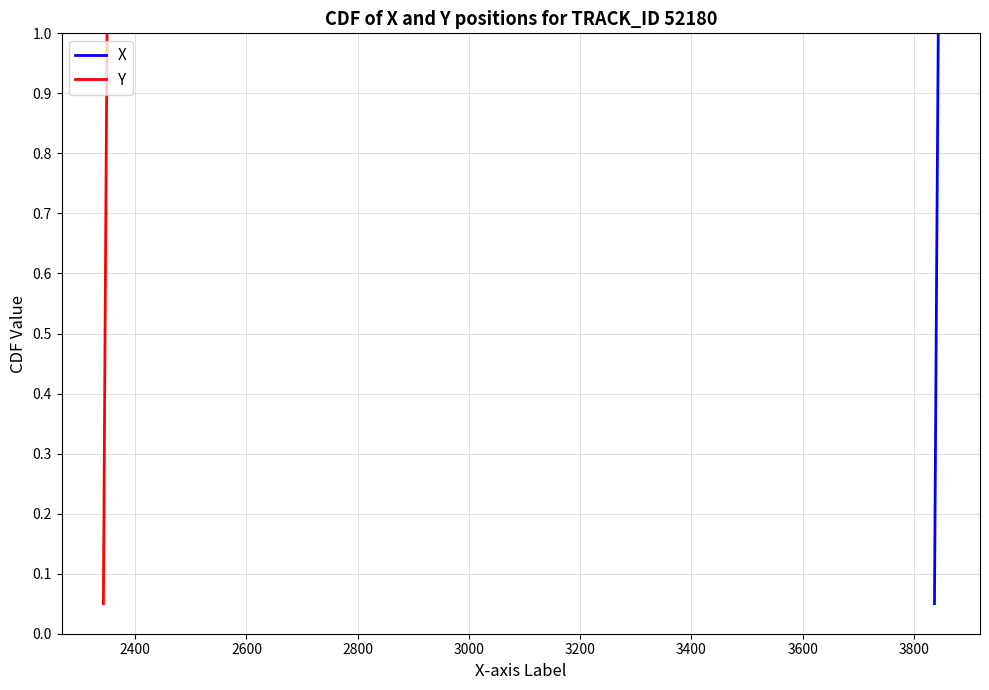

What is the smallest value displayed?

0.1